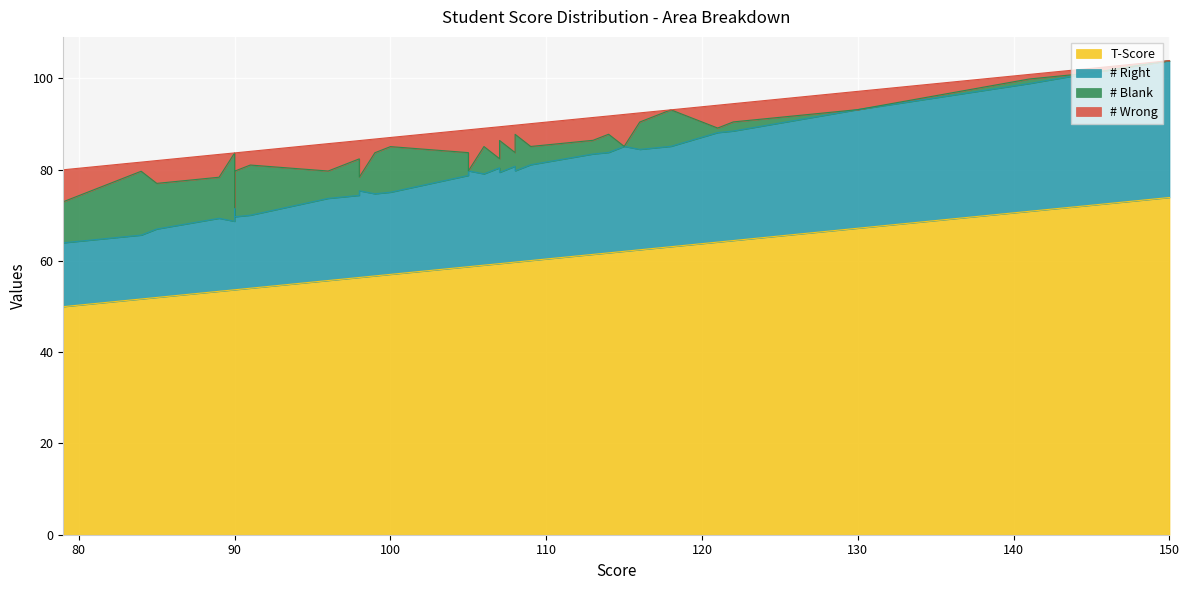

True or false: # Wrong and # Right cross at least once.

False